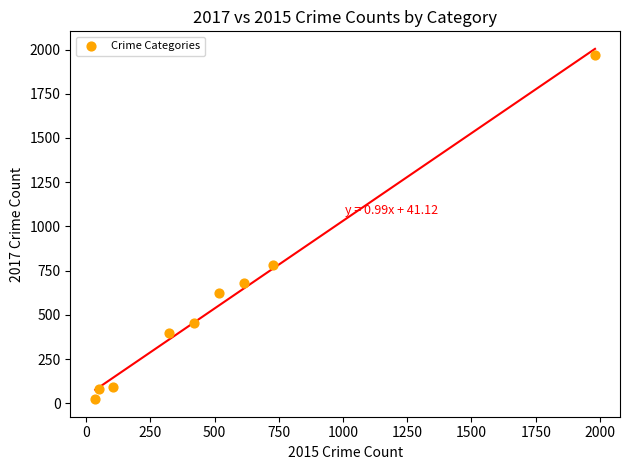

What is the range of Y values (max minus min)?

1945